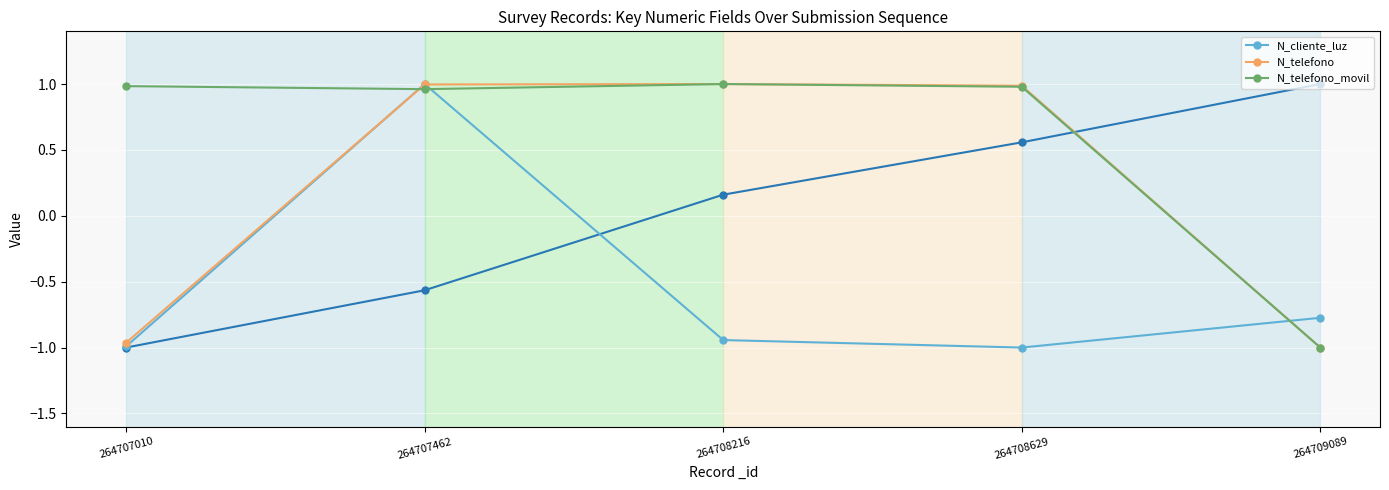

At which category does N_cliente_luz reach its first local peak?

264707462